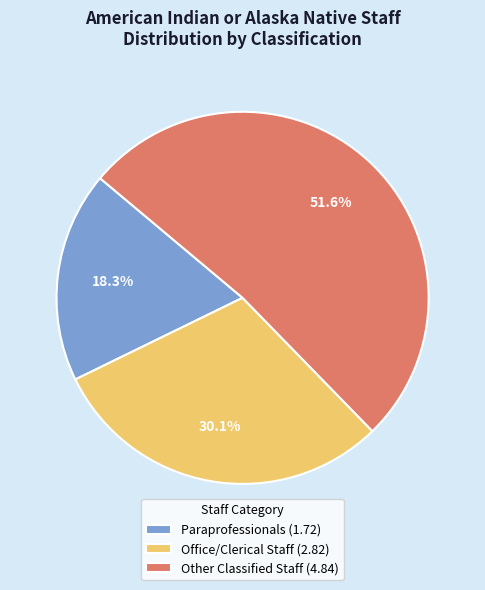

What percentage do Office/Clerical Staff and Other Classified Staff together represent?

81.7%